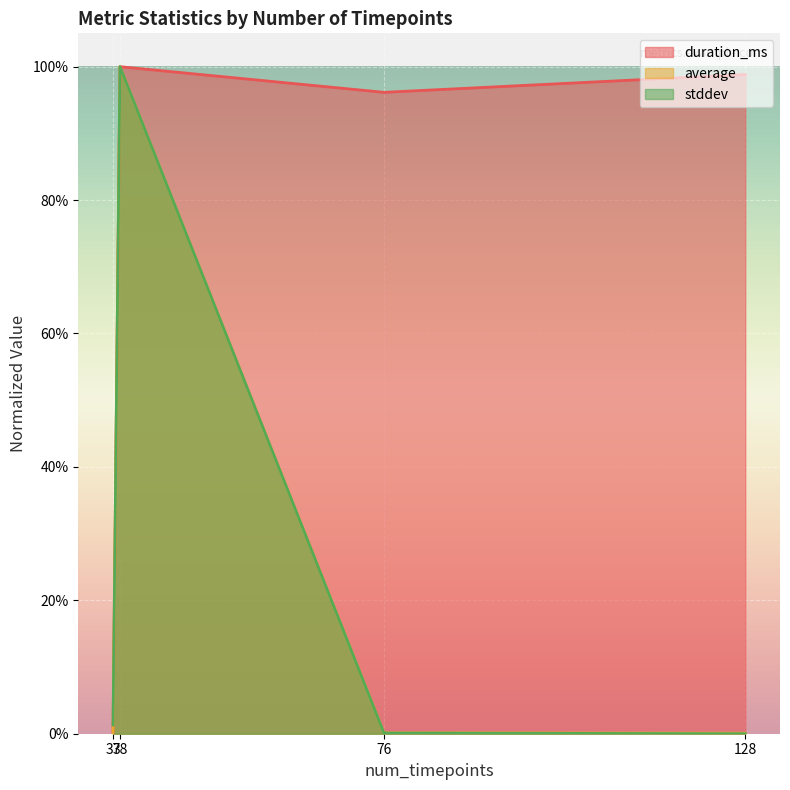

True or false: duration_ms and stddev cross at least once.

False